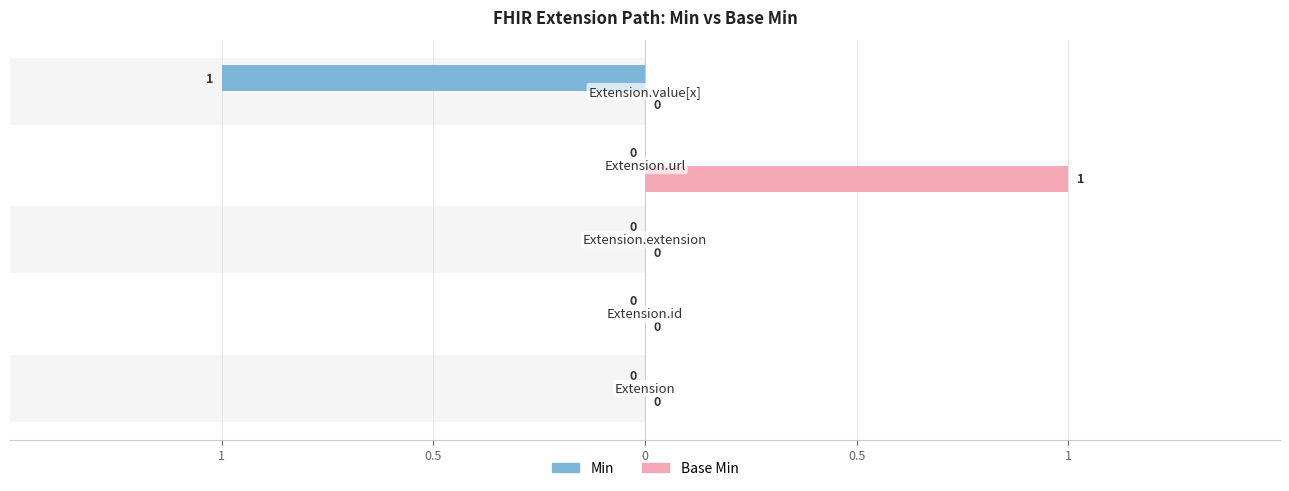

How many Base Min values are between 0 and 1?

5